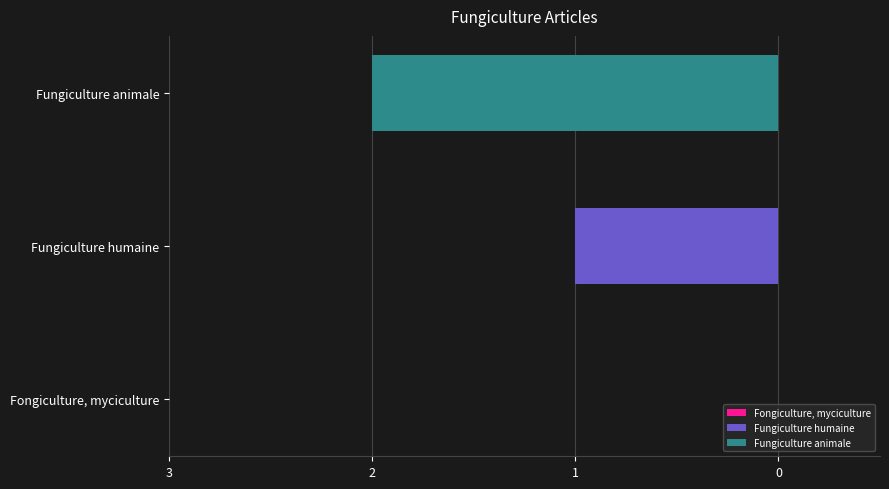

Which series has the widest spread of values?

Fungiculture humaine